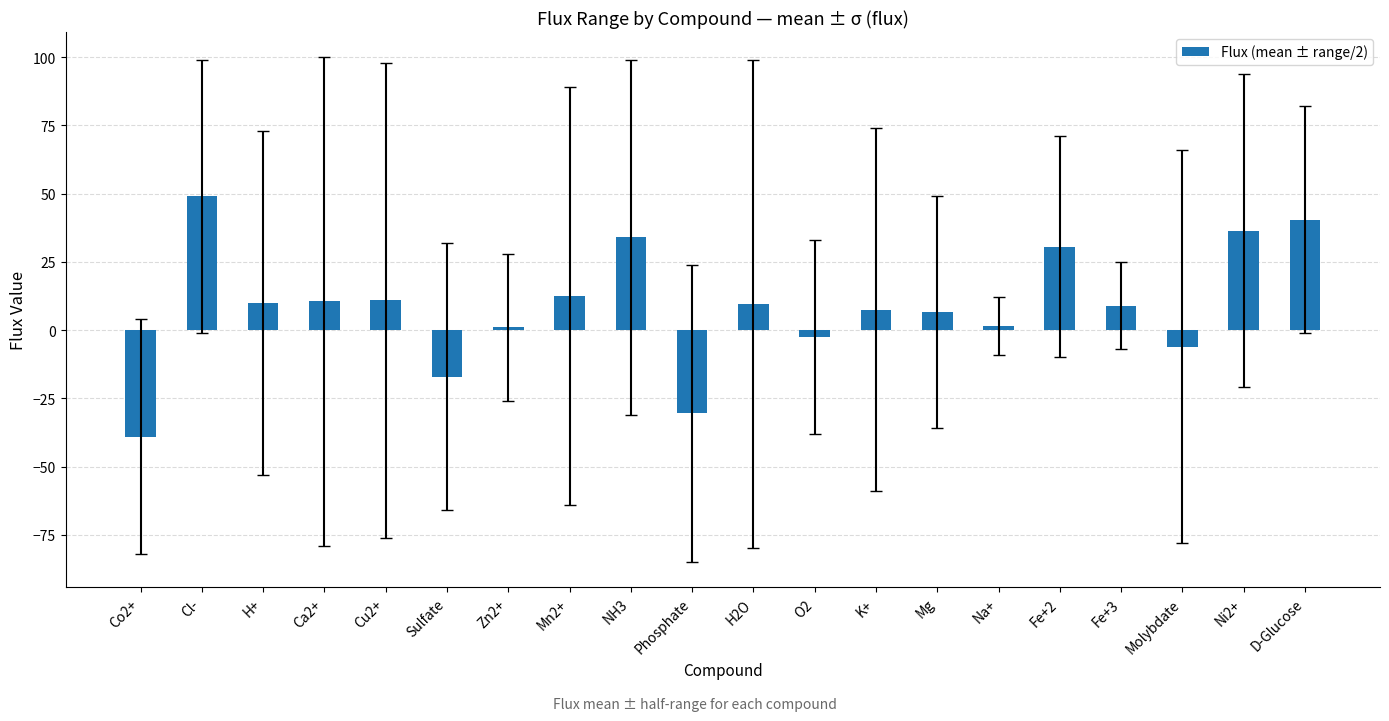

How many negative values are there?

5